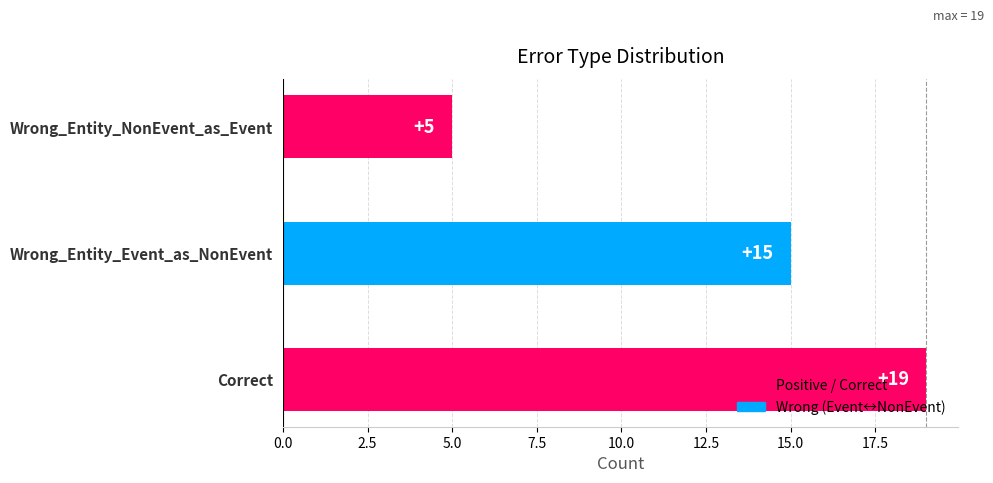

Which category has the lowest value across all series?

Wrong_Entity_NonEvent_as_Event